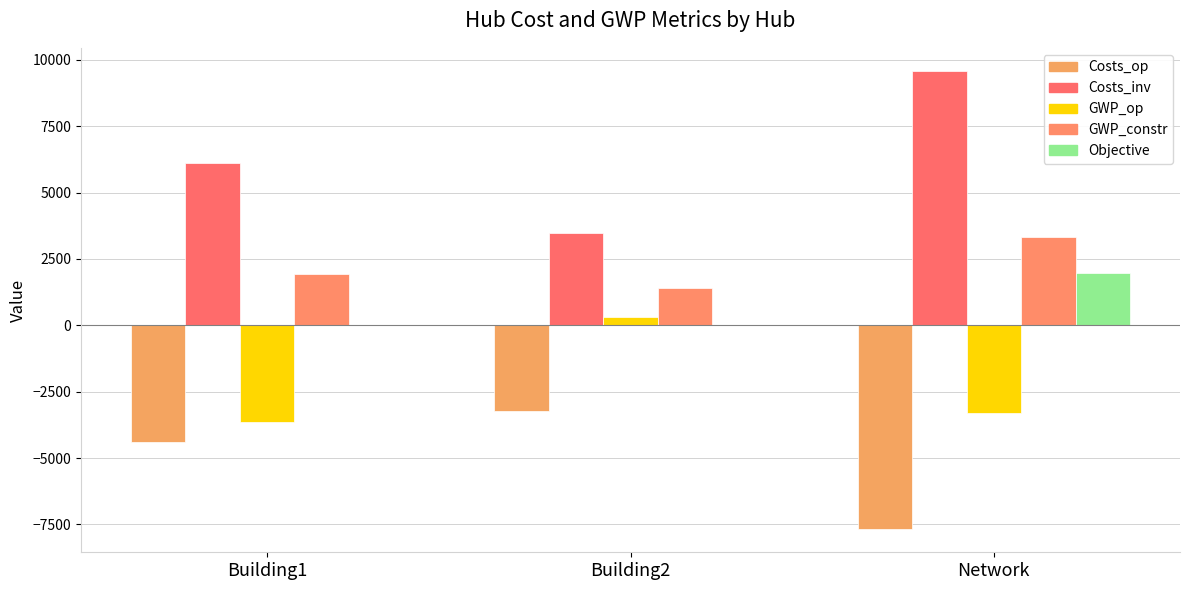

At which category does the chart reach its minimum across all series?

Network